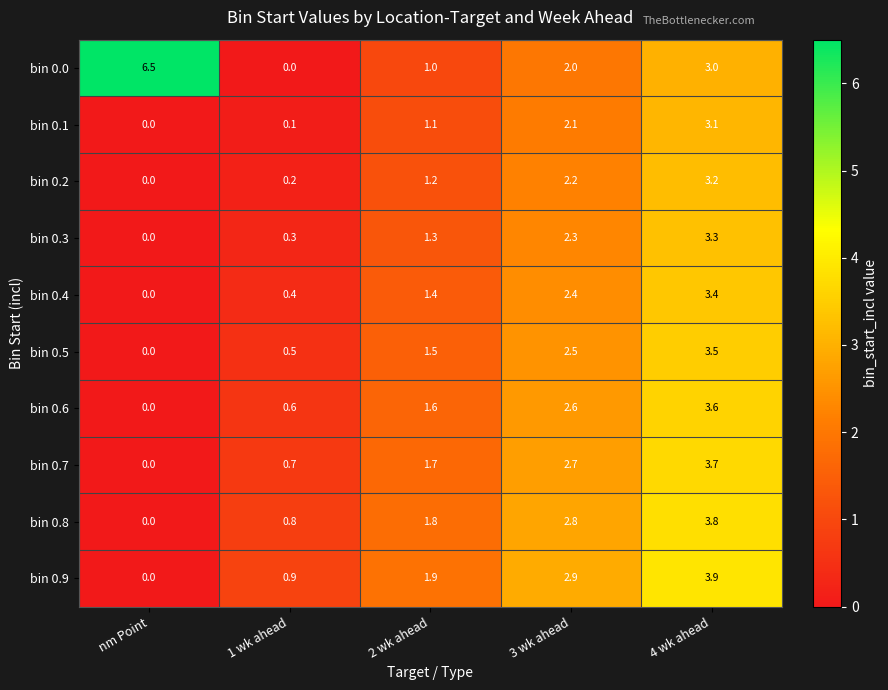

What is the difference between the bin 0.4 values at 1 wk ahead and nm Point?

0.4